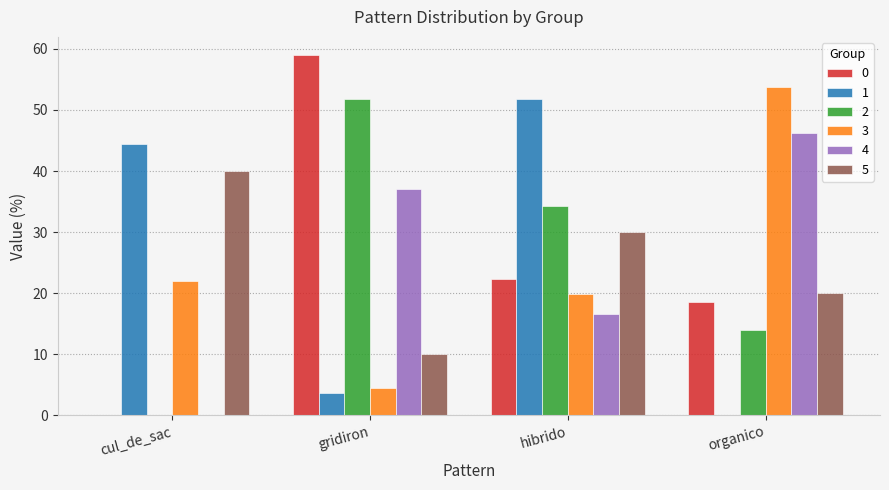

Is the value of 2 at hibrido greater than the value of 3 at cul_de_sac?

Yes